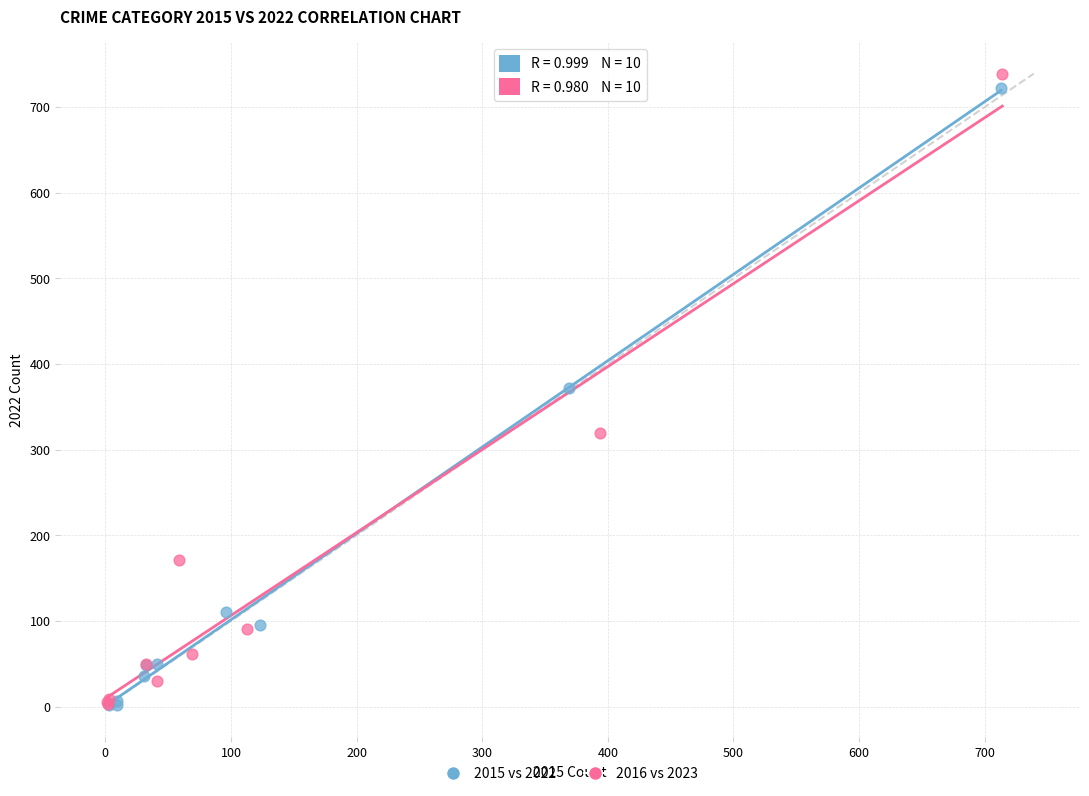

Which series reaches the maximum Y coordinate?

2016 vs 2023